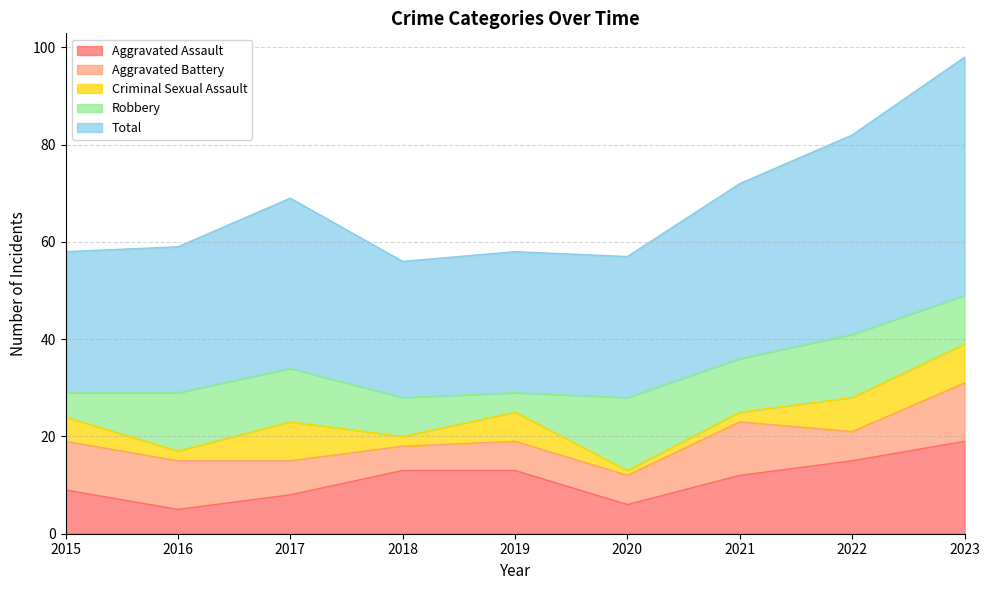

True or false: Aggravated Assault has a value of 13 at 2018.

True